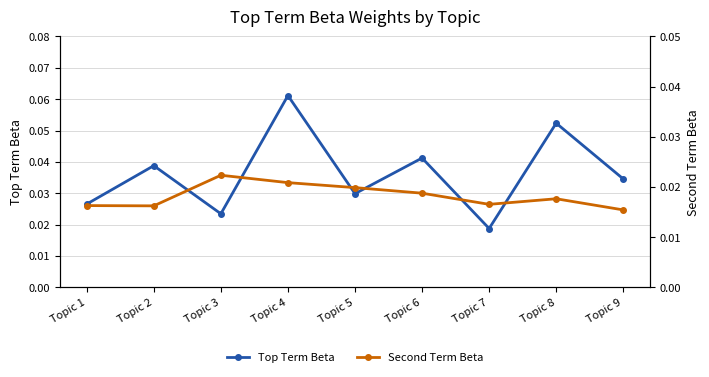

True or false: Top Term Beta has a value of 0.1 at Topic 9.

False